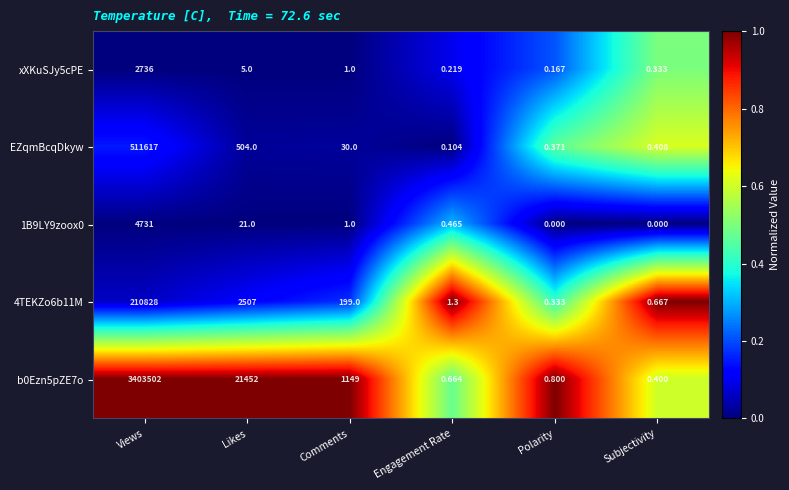

Which label corresponds to the largest value in the chart?

Views